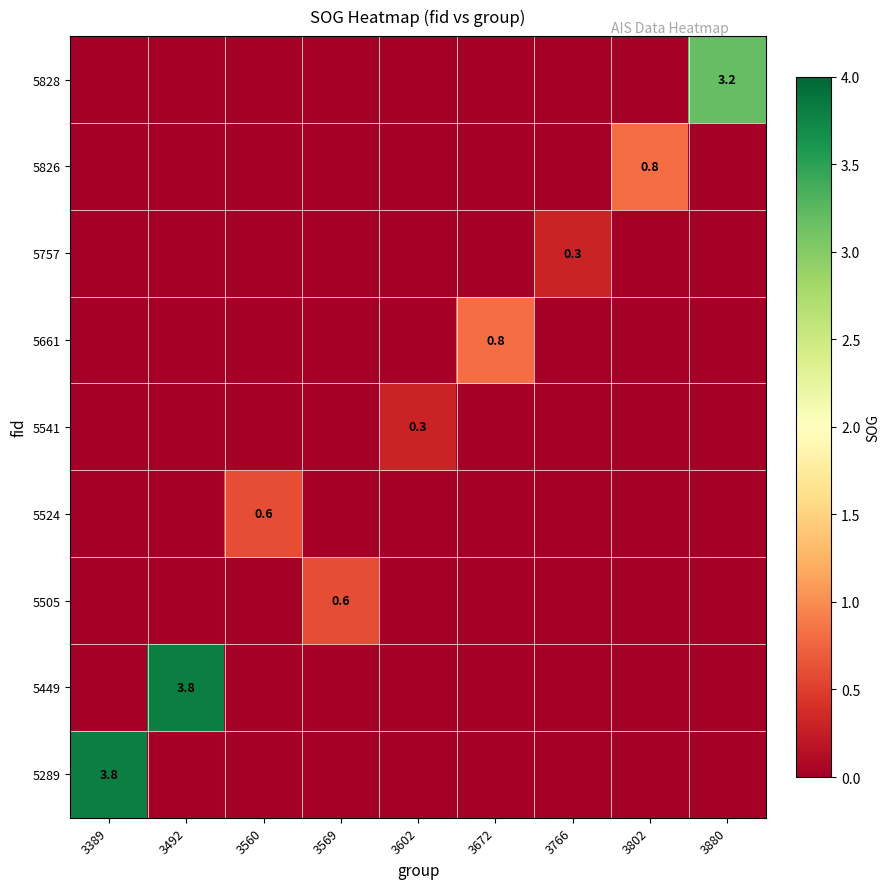

The value of 5541 at 3602 is 0.3. True or false?

True